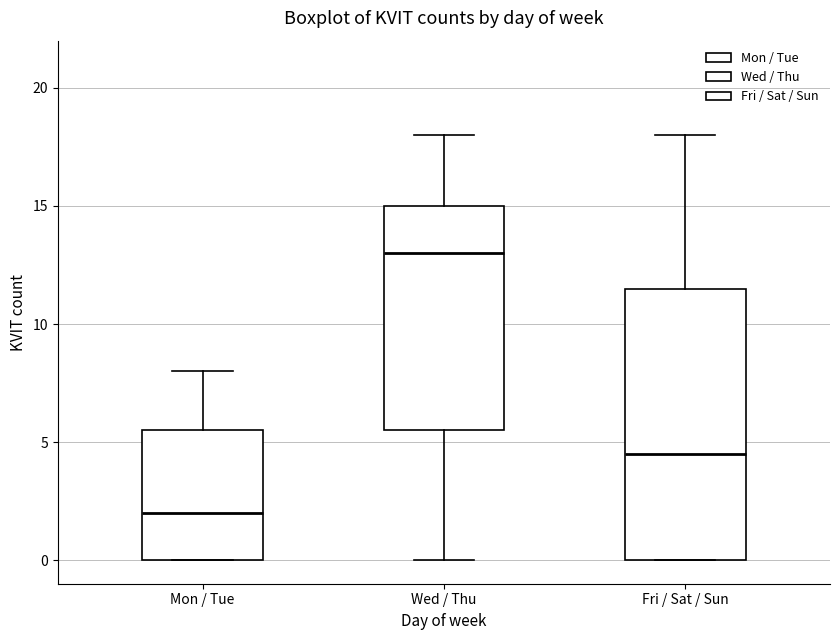

Reading left to right, read every box against the y-axis: the position of its median line, the range the box covers, and the ends of its whiskers. The values are not printed on the chart, so give them approximately, as read against the axis.

Mon / Tue: median 2.0, box 0.0 to 5.5, whiskers 0.0 to 8.0
Wed / Thu: median 13.0, box 5.5 to 15.0, whiskers 0.0 to 18.0
Fri / Sat / Sun: median 4.5, box 0.0 to 11.5, whiskers 0.0 to 18.0